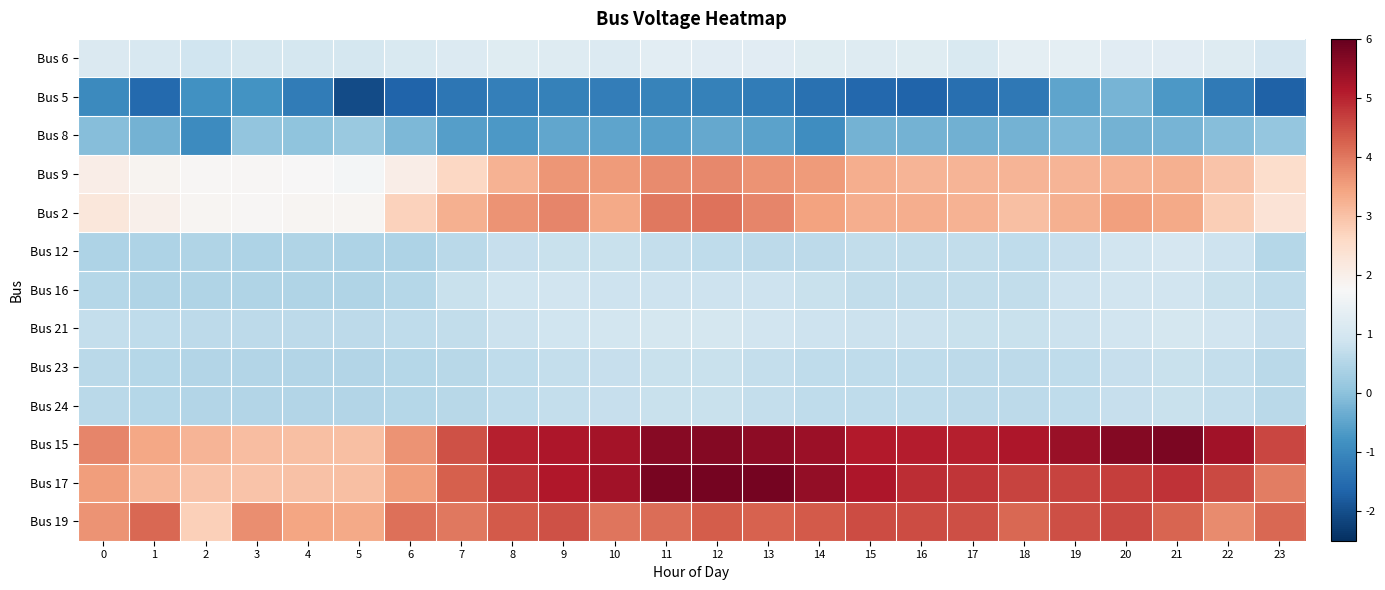

Which series has the widest spread of values?

Bus 17